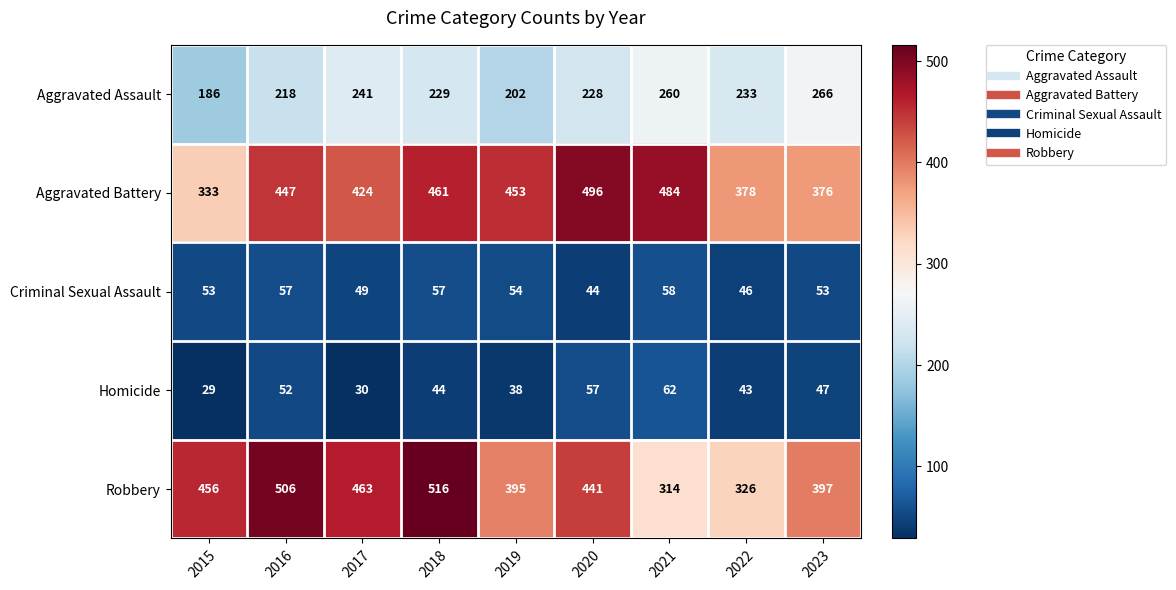

At how many categories does at least one series exceed 51?

9